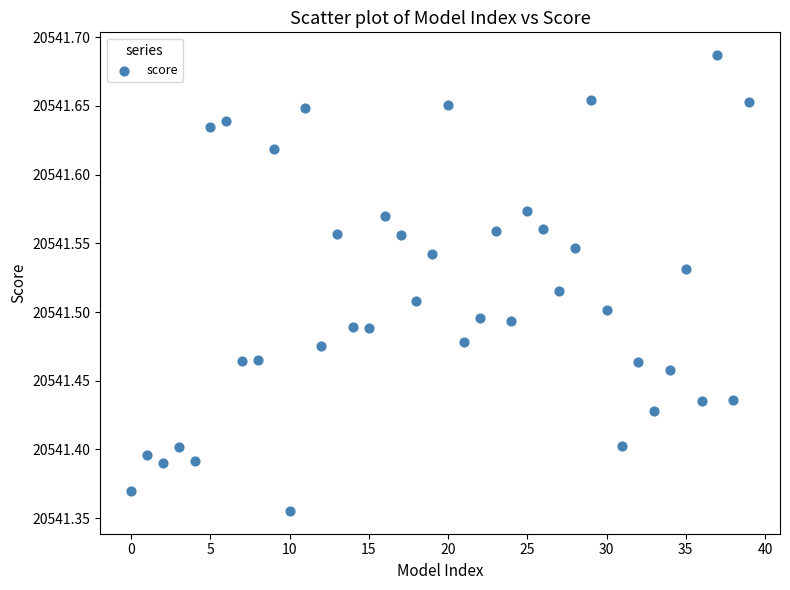

What is the range of Y values (max minus min)?

0.3